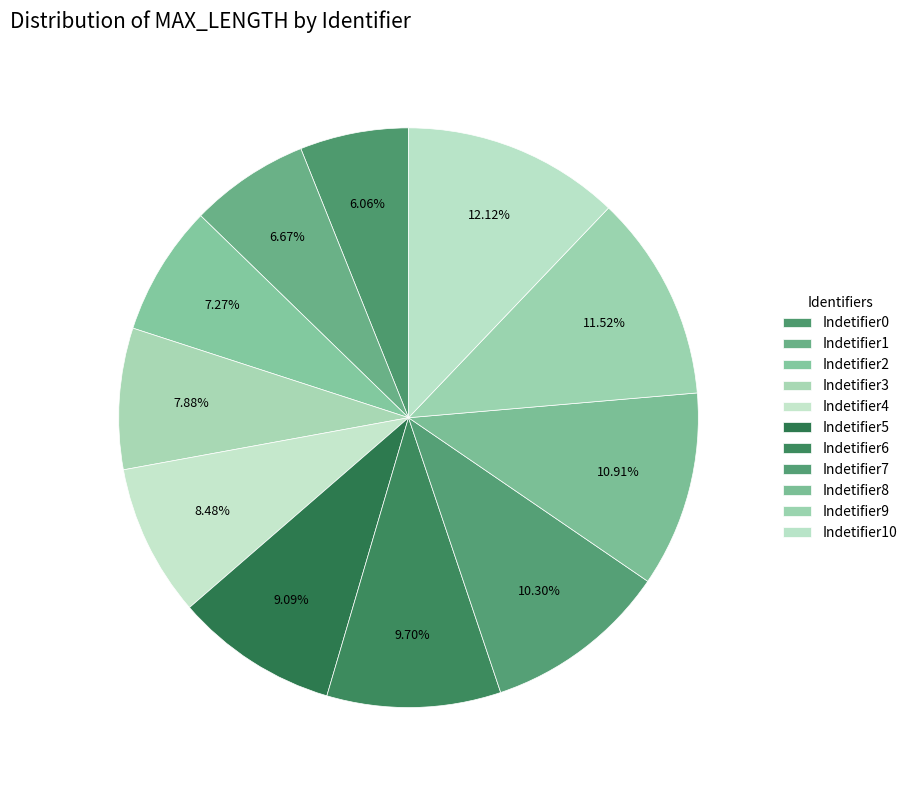

What percentage do Indetifier1 and Indetifier3 together represent?

14.5%